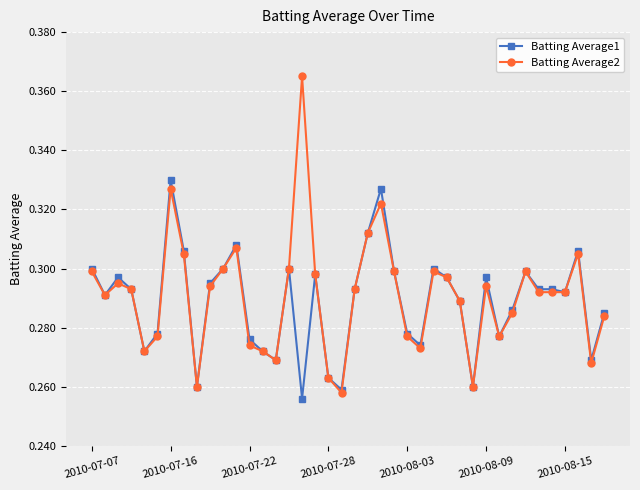

List the series in order of their peak value, highest first.

Batting Average2, Batting Average1